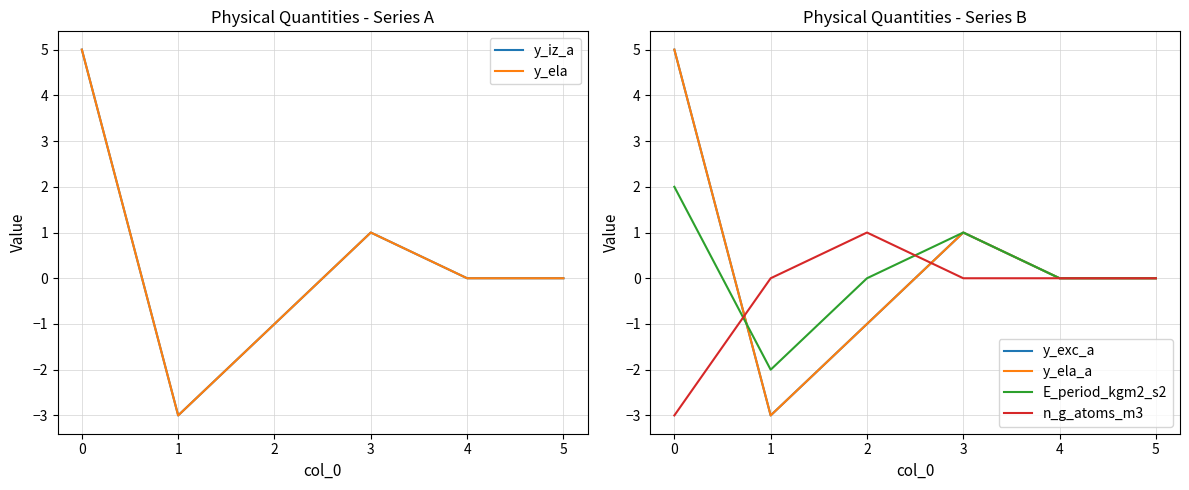

What is the difference between the maximum and minimum values in the y_ela_a series?

8